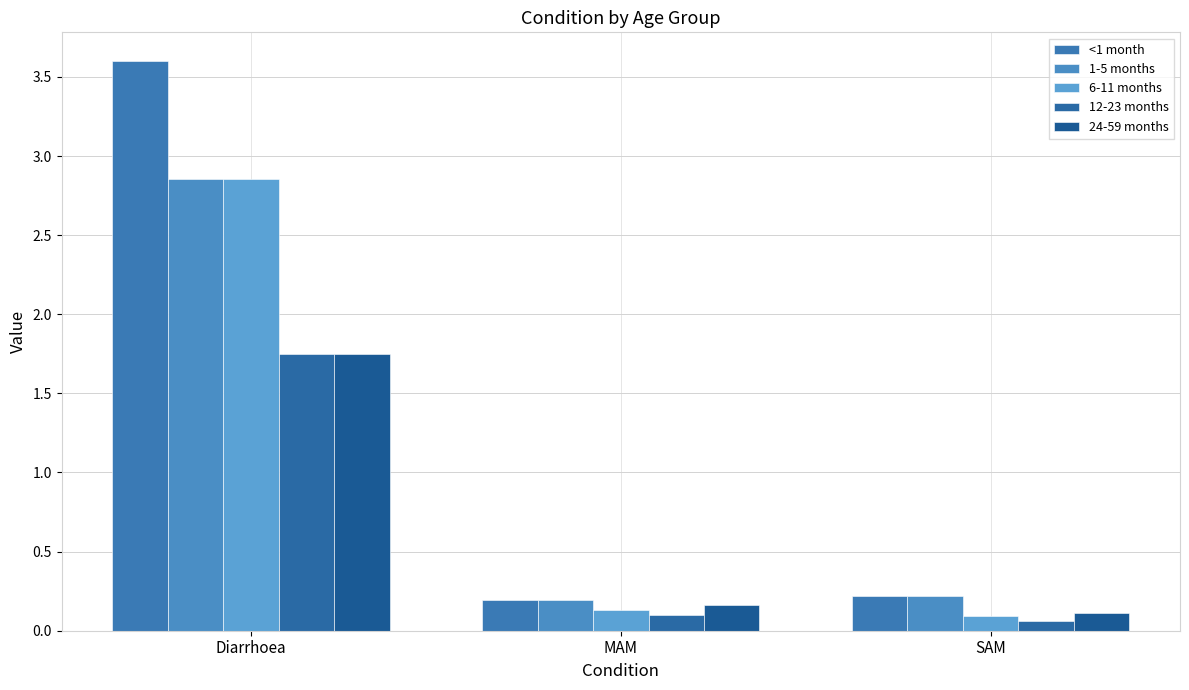

Rank the series by their maximum value, from highest to lowest.

<1 month, 1-5 months, 6-11 months, 12-23 months, 24-59 months